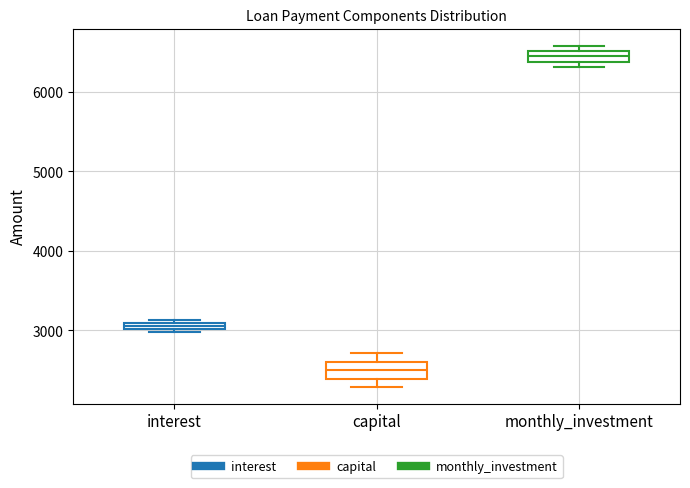

Where is the upper edge of the box for monthly_investment on the y-axis? The values are not printed on the chart, so give them approximately, as read against the axis.

6500